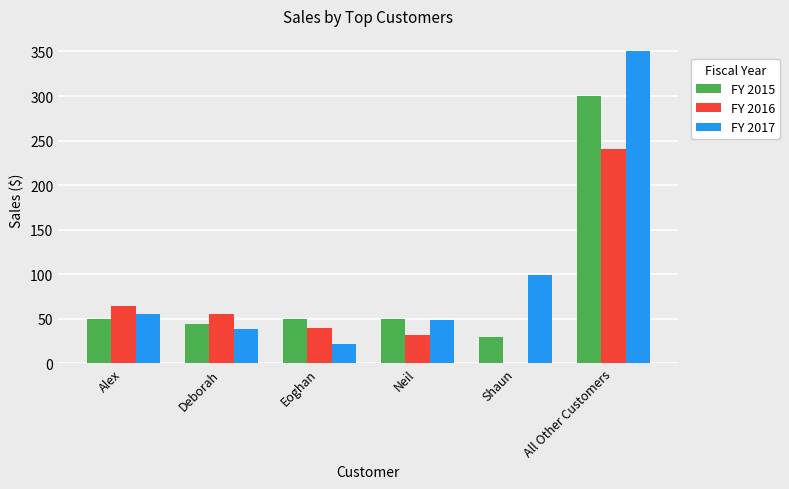

Which series has the largest total across all categories?

FY 2017